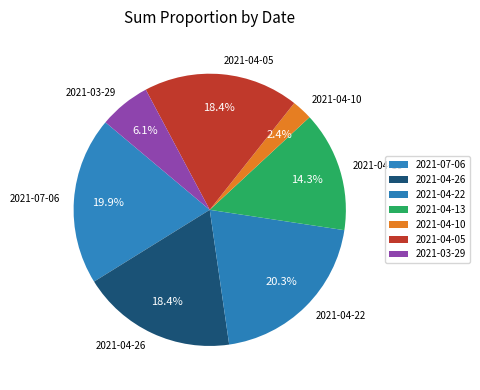

What percentage do 2021-07-06 and 2021-03-29 together represent?

26.1%